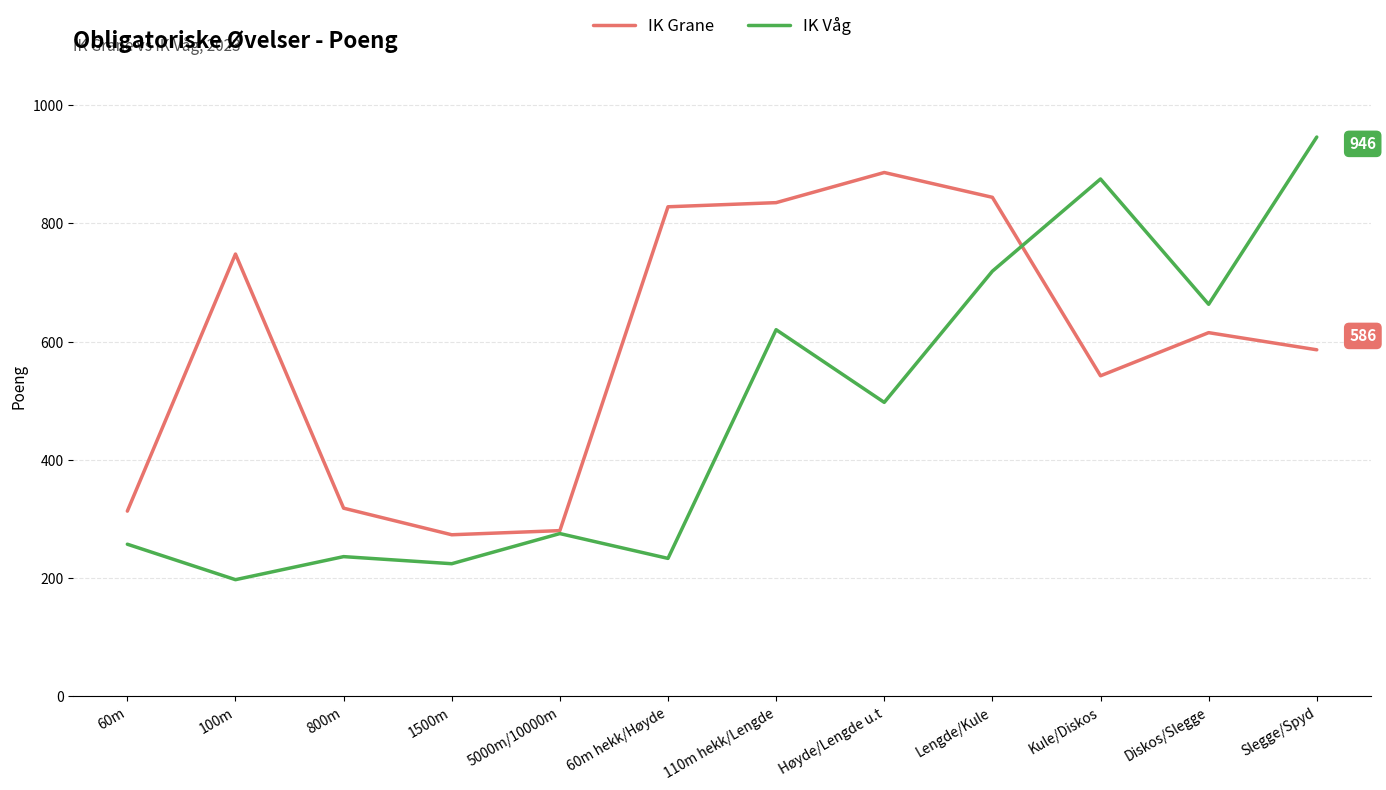

After their last crossing, which series has the higher values: IK Våg or IK Grane?

IK Våg